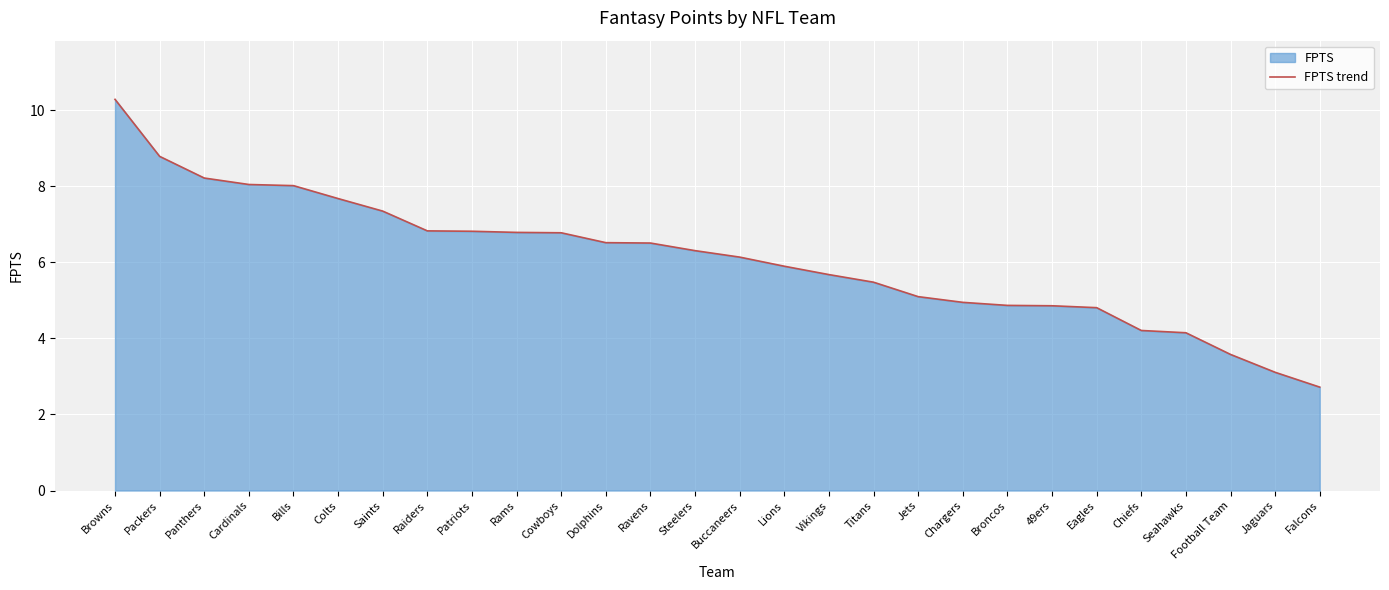

List the labels in order of value, largest first.

Browns, Packers, Panthers, Cardinals, Bills, Colts, Saints, Raiders, Patriots, Rams, Cowboys, Dolphins, Ravens, Steelers, Buccaneers, Lions, Vikings, Titans, Jets, Chargers, Broncos, 49ers, Eagles, Chiefs, Seahawks, Football Team, Jaguars, Falcons